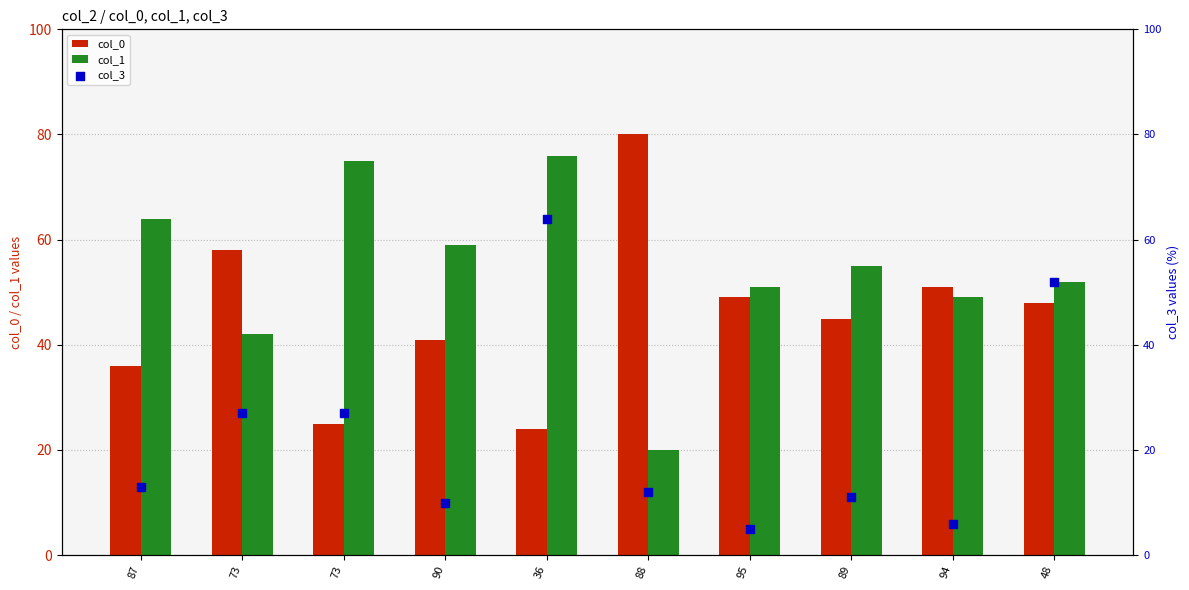

At which category is the sum across all series the highest?

36